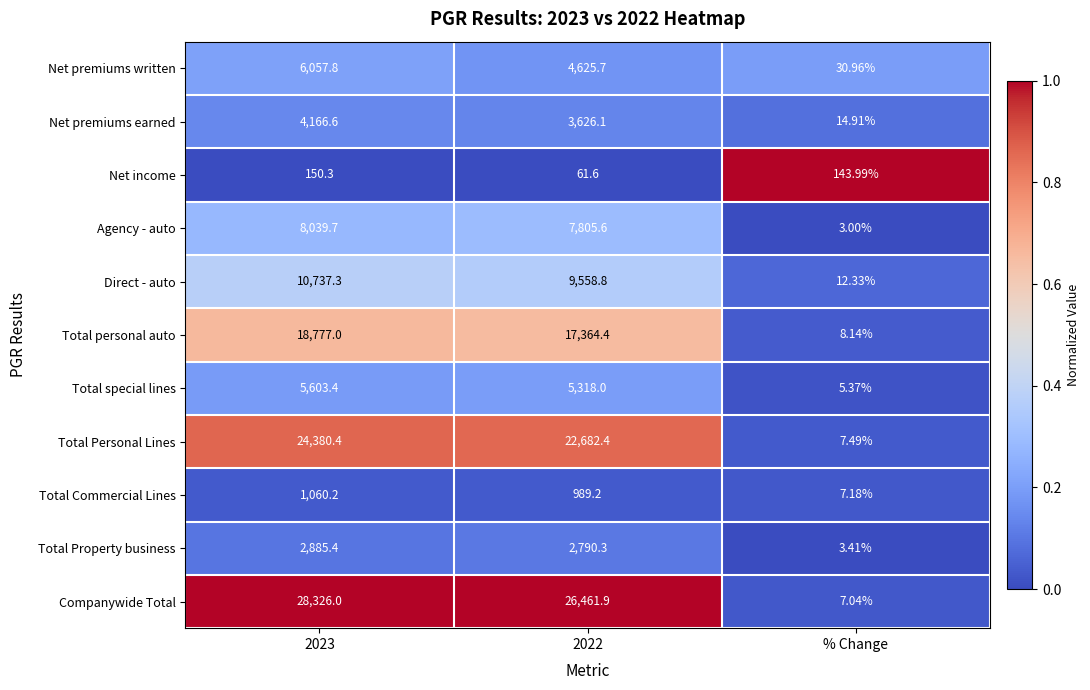

Between 2023 and 2022, which series saw the biggest shift?

Companywide Total